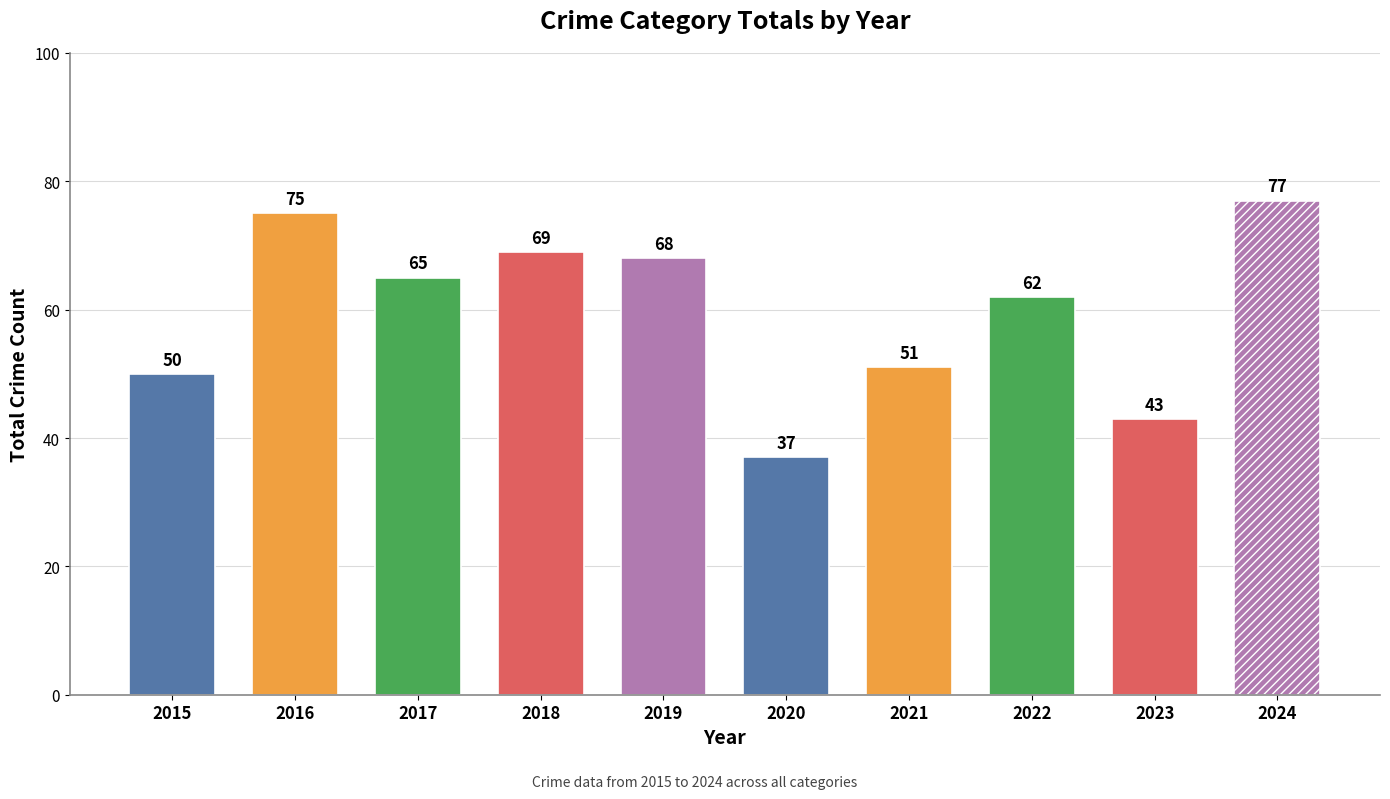

Are the bars grouped side by side (vs. stacked)?

Yes